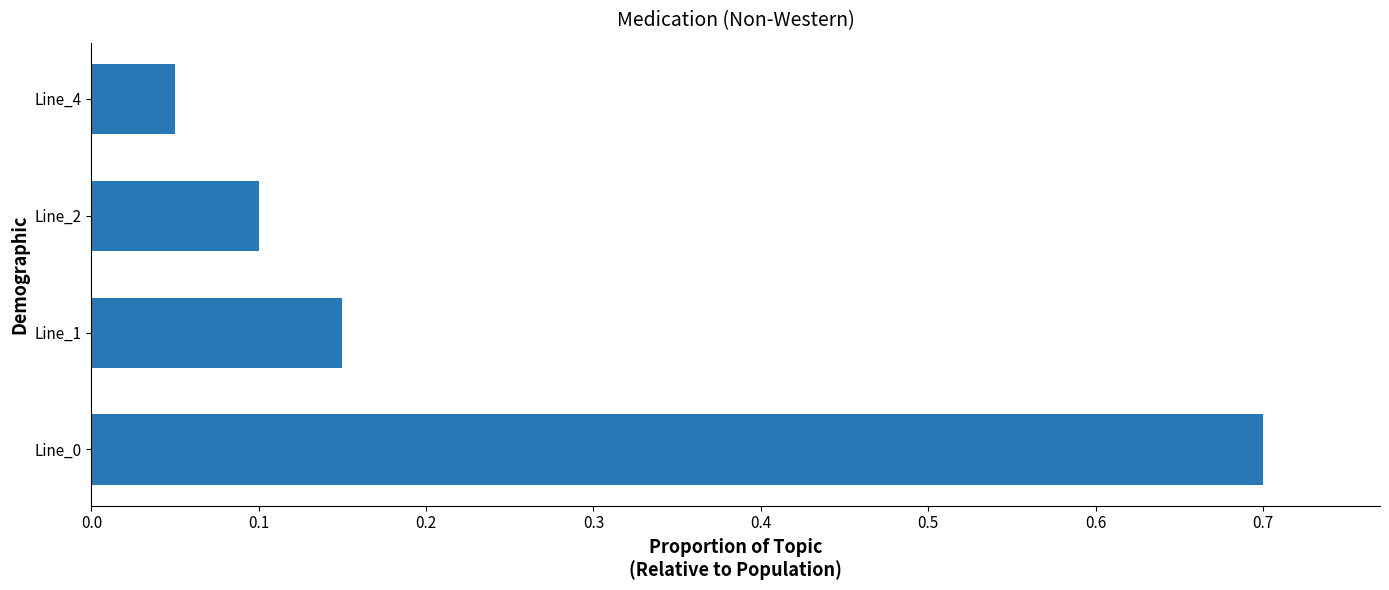

What is the sum of all values?

1.0